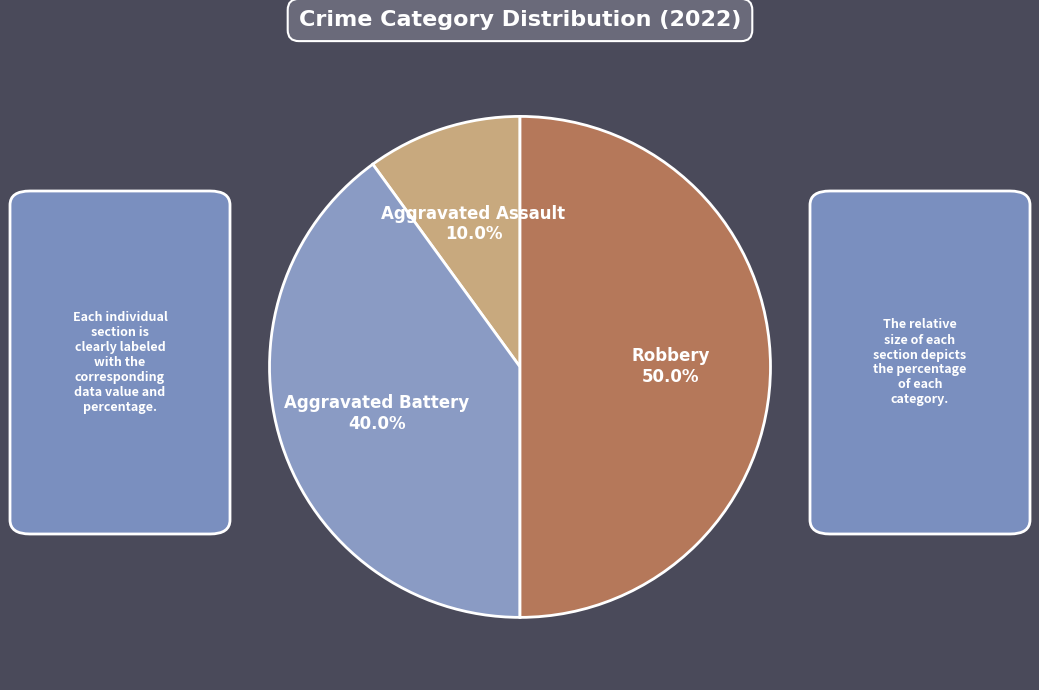

How many slices are in this pie chart?

3